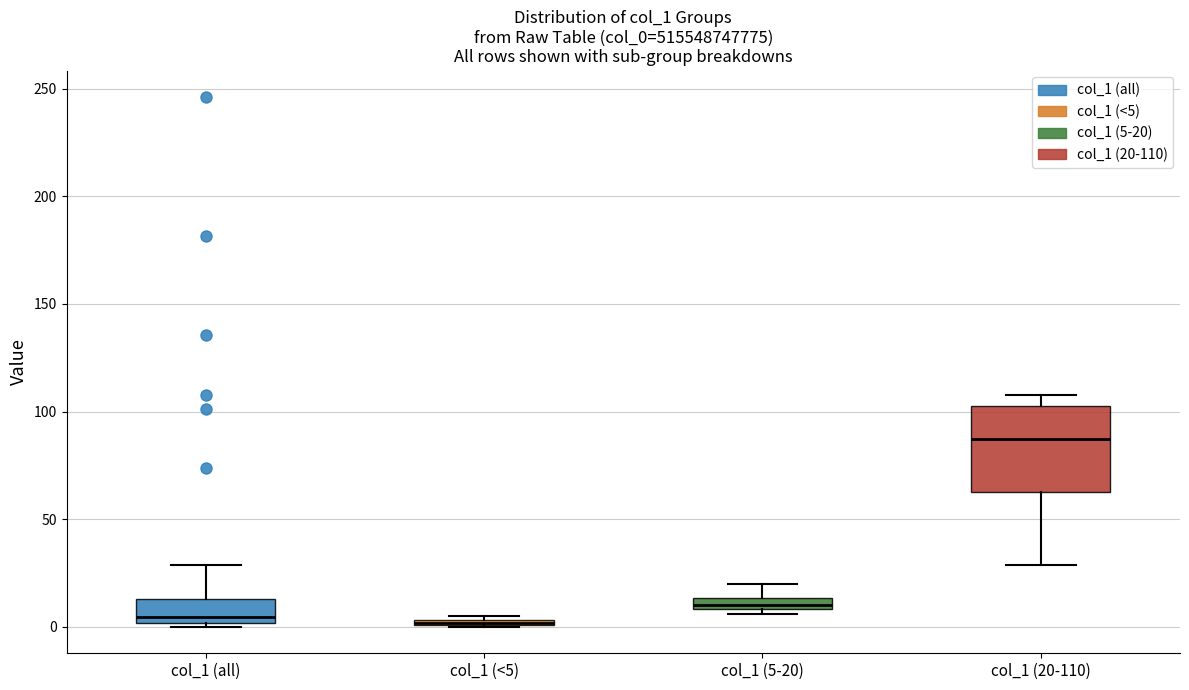

Where is the lower edge of the box for col_1 (5-20) on the y-axis? The values are not printed on the chart, so give them approximately, as read against the axis.

10